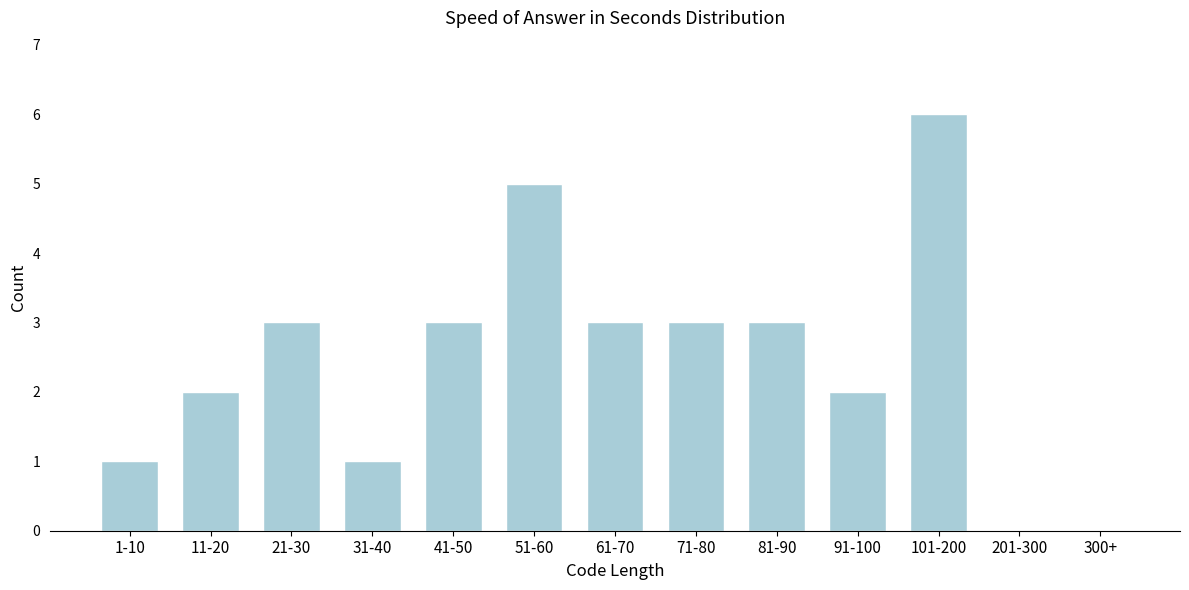

Reading left to right, transcribe all the data shown in this chart.

1-10=1	11-20=2	21-30=3	31-40=1	41-50=3	51-60=5	61-70=3	71-80=3	81-90=3	91-100=2	101-200=6	201-300=0	300+=0